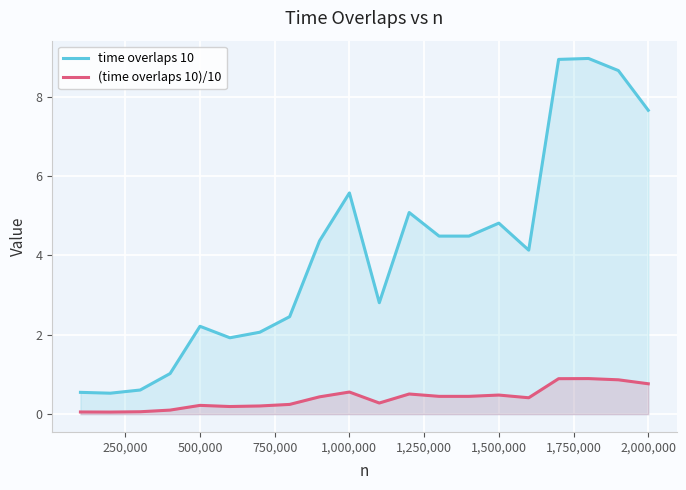

What is the highest value of the time overlaps 10 series?

9.0